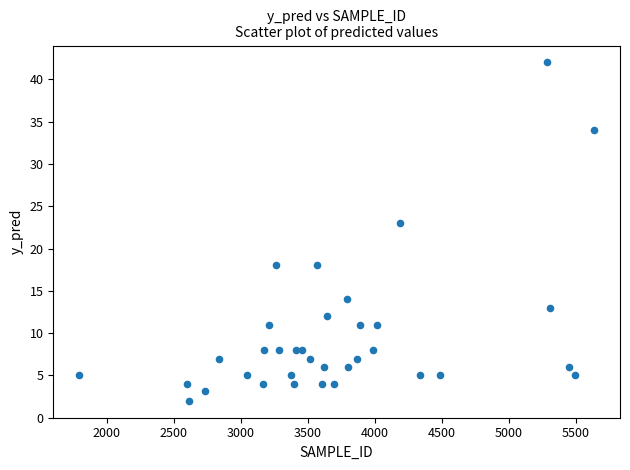

What Y value in the scatter plot is closest to 22?

23.0